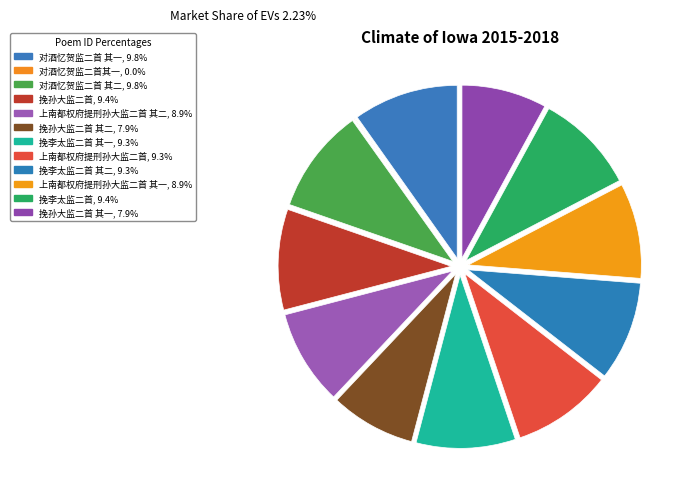

To the nearest percent, what is the difference between the largest and smallest slice percentages?

10%